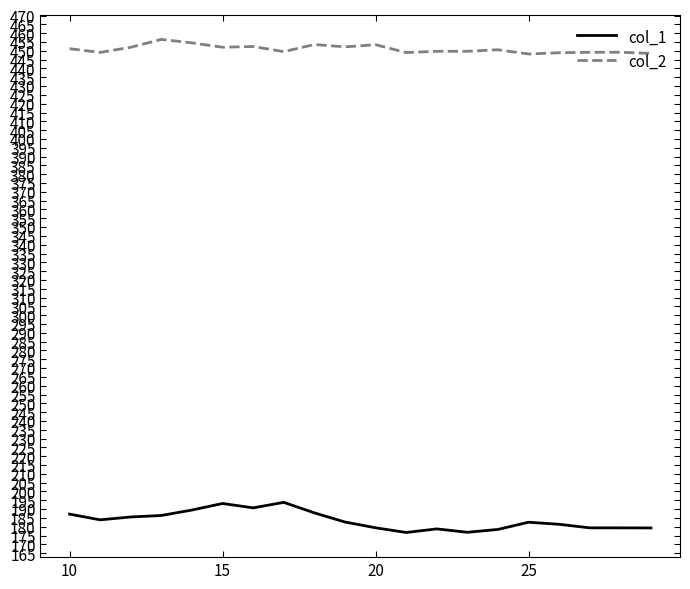

At how many categories does at least one series exceed 395?

20